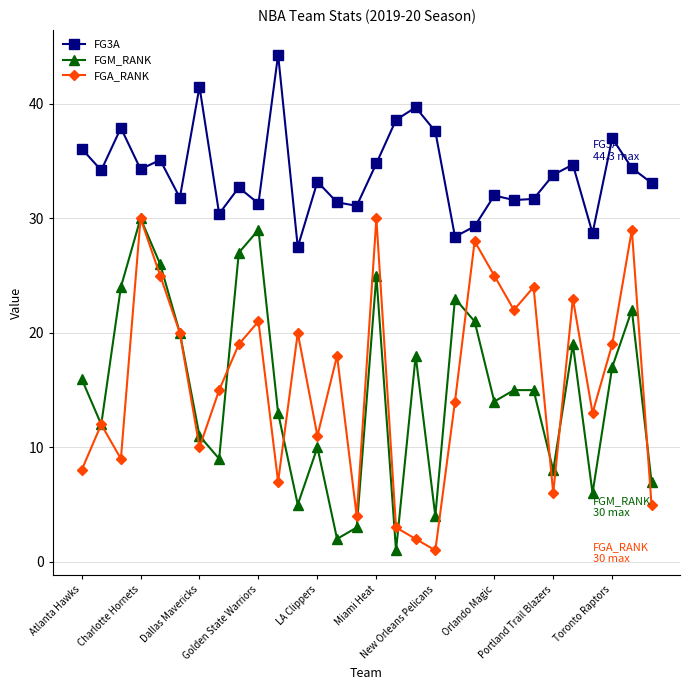

Does the chart have visible grid lines?

Yes